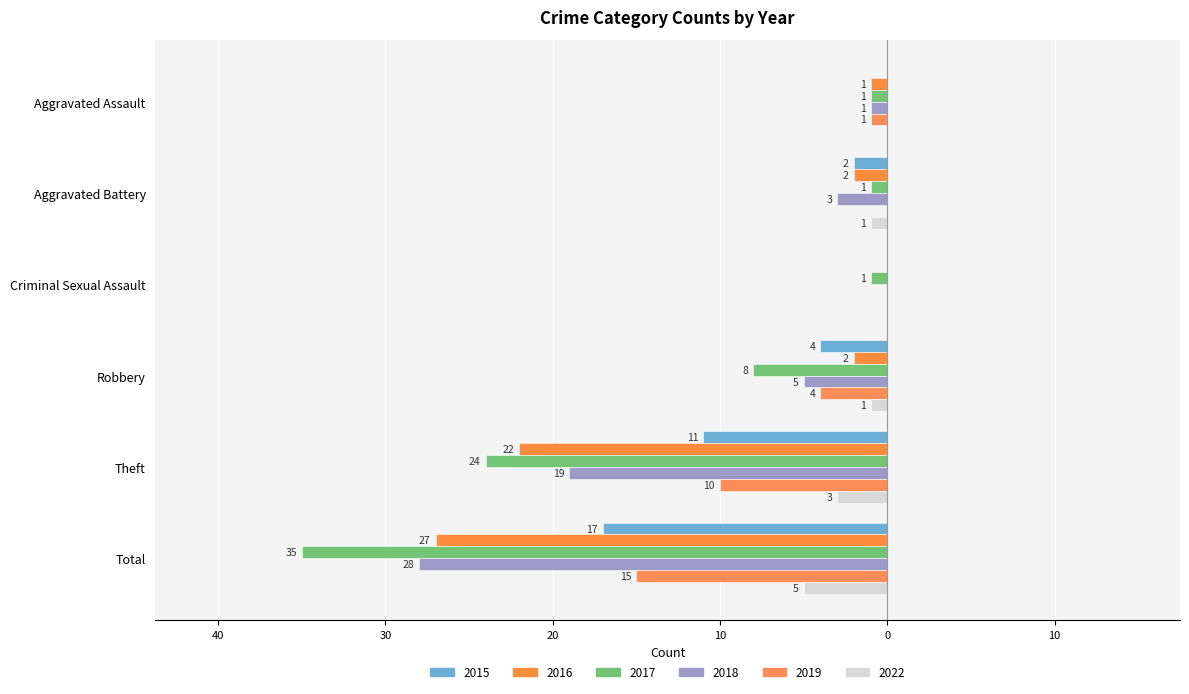

Between Aggravated Assault and Theft, which series saw the biggest shift?

2017